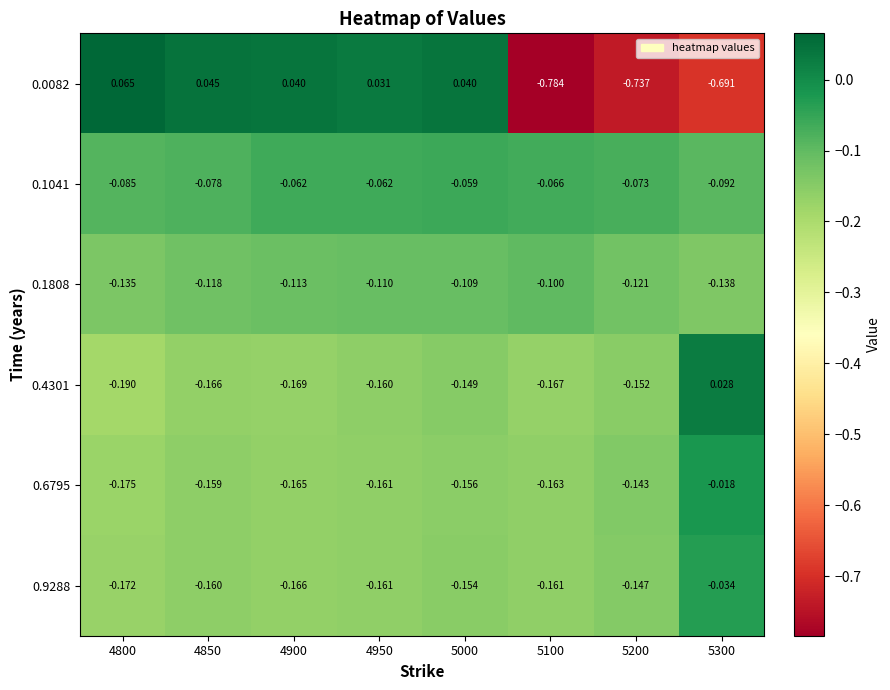

List the series in order of their peak value, highest first.

0.0082, 0.4301, 0.6795, 0.9288, 0.1041, 0.1808